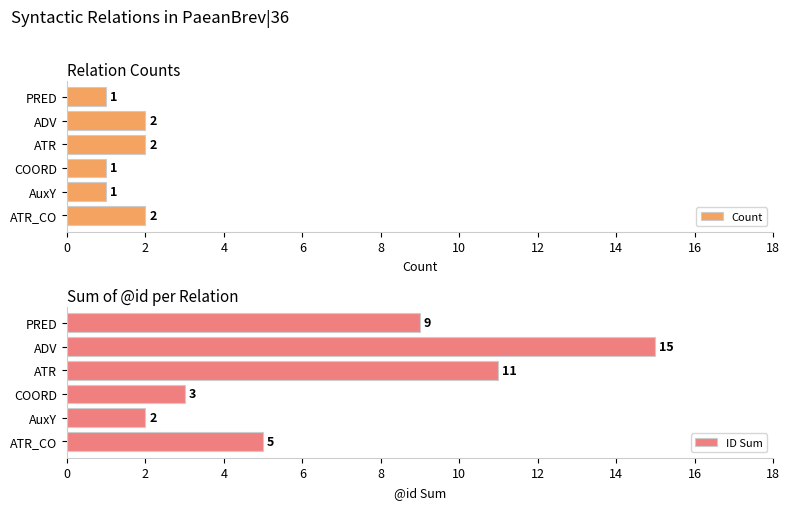

True or false: ID Sum has a value of 5 at ATR.

False